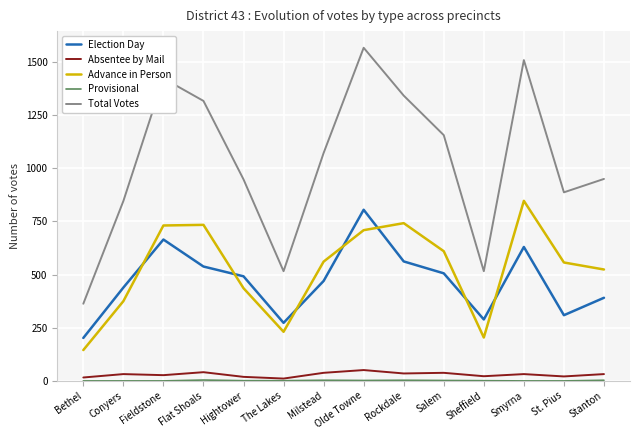

True or false: Absentee by Mail and Total Votes intersect in this chart.

False